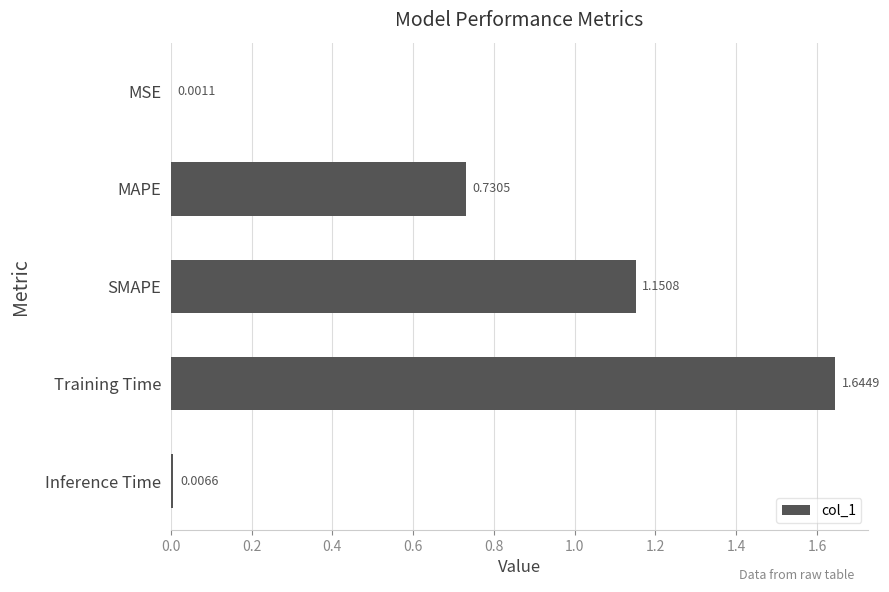

Are the bars horizontal?

Yes